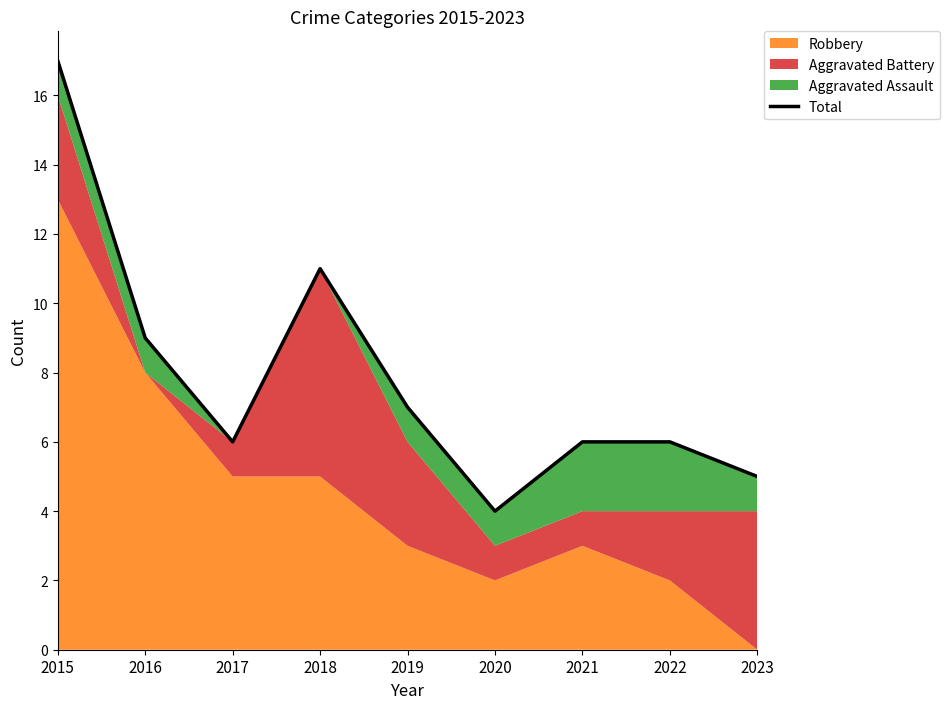

Between 2023 and 2021, which is larger?

2021